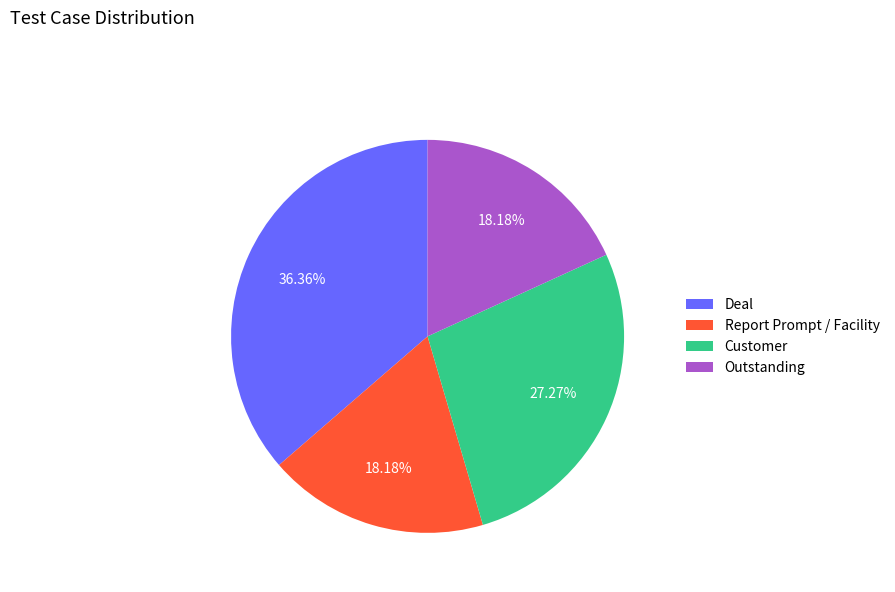

Which category has the biggest portion of the pie?

Deal